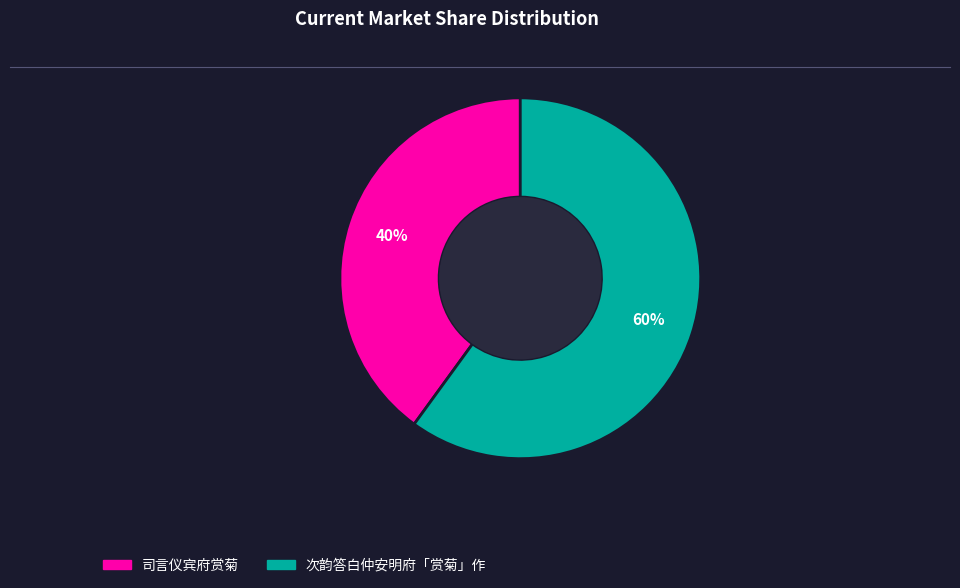

Rank the categories by value from highest to lowest.

次韵答白仲安明府「赏菊」作, 司言仪宾府赏菊